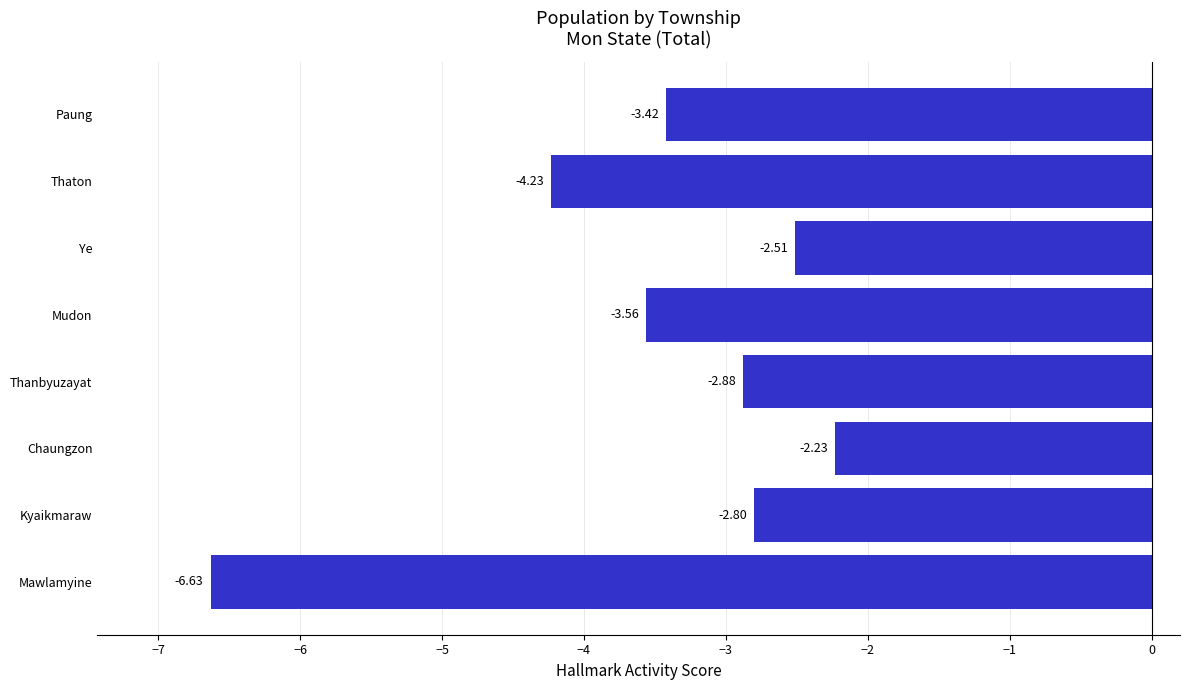

What is the difference between the maximum and second lowest values?

2.0